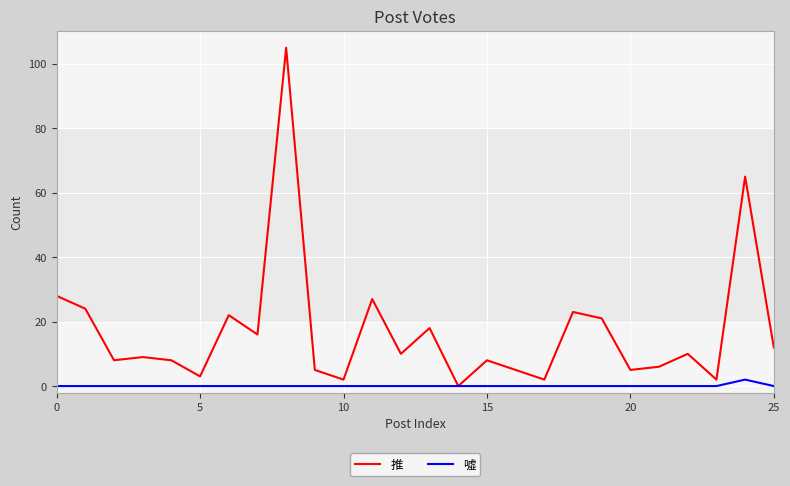

Is this an area chart (filled region under the line)?

No